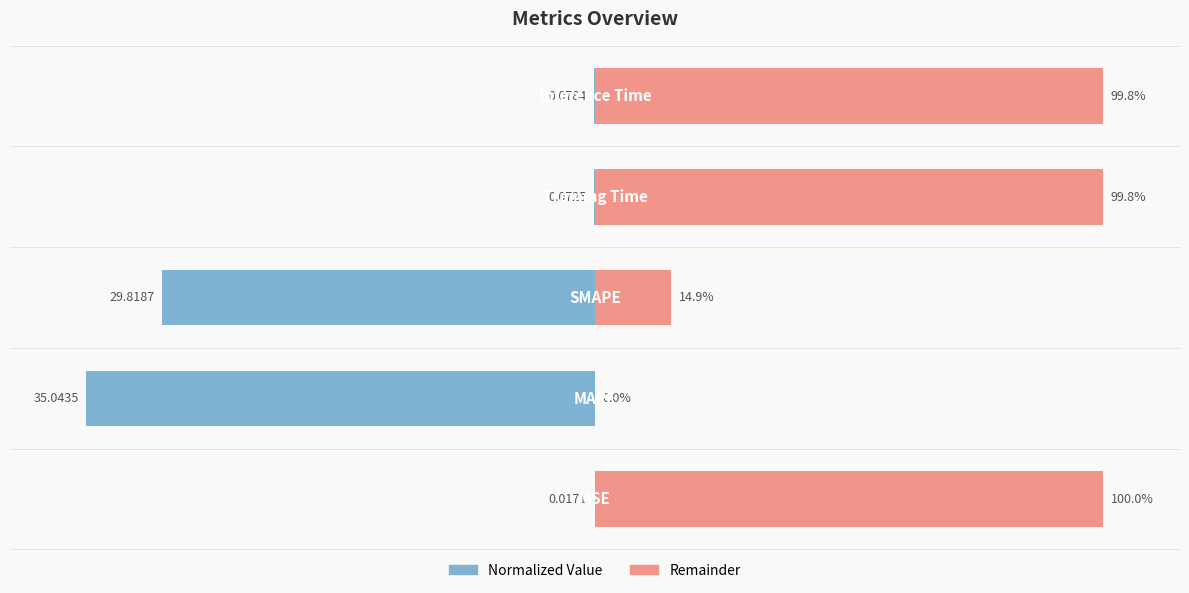

Reading left to right, transcribe all the data shown in this chart.

Normalized Value: 0=-0.0	1=-100.0	2=-85.1	3=-0.2	4=-0.2
Remainder: 0=100.0	1=0.0	2=14.9	3=99.8	4=99.8